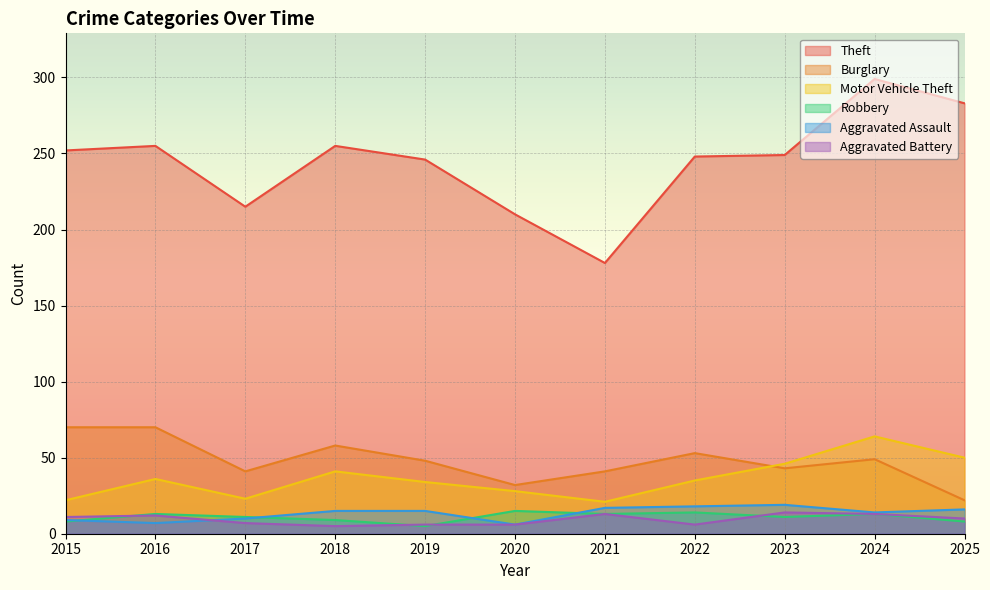

Where is Motor Vehicle Theft nearest to the value 42?

2018